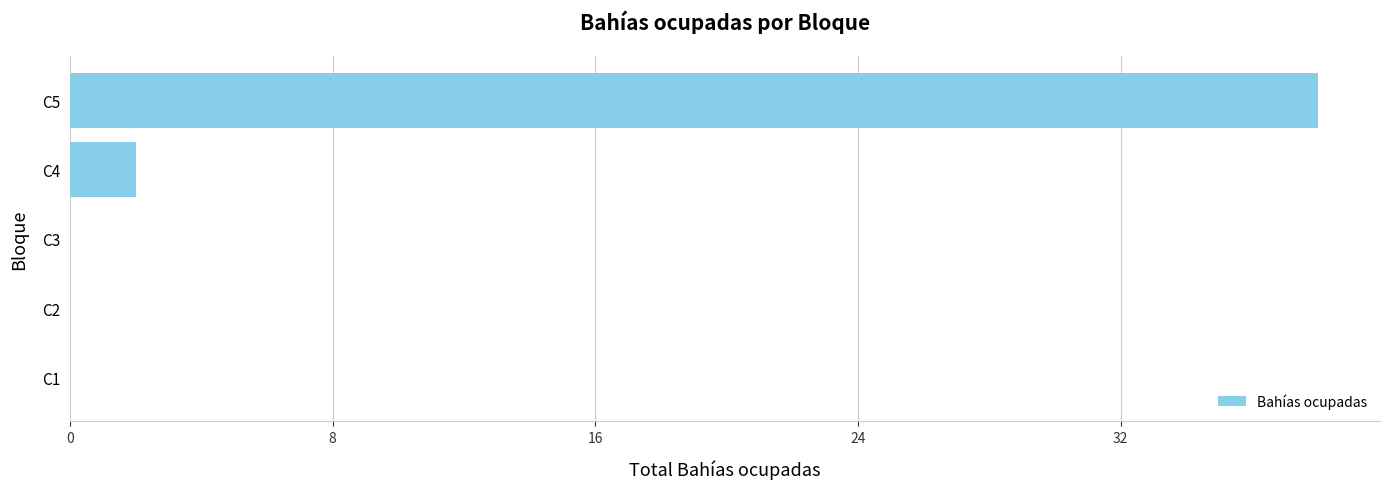

What is the sum of all values?

40